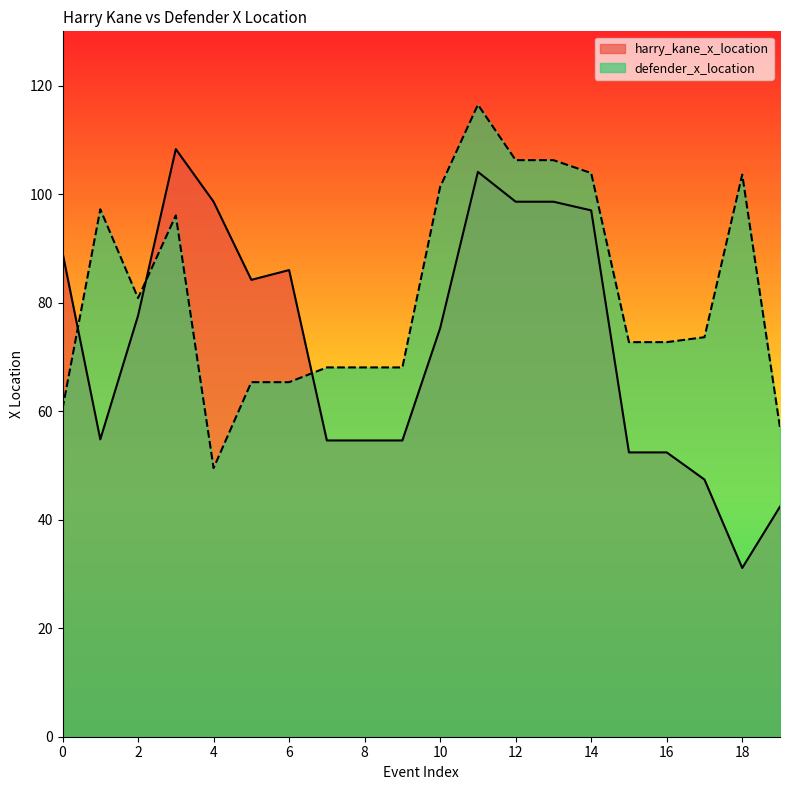

True or false: harry_kane_x_location and defender_x_location intersect in this chart.

True